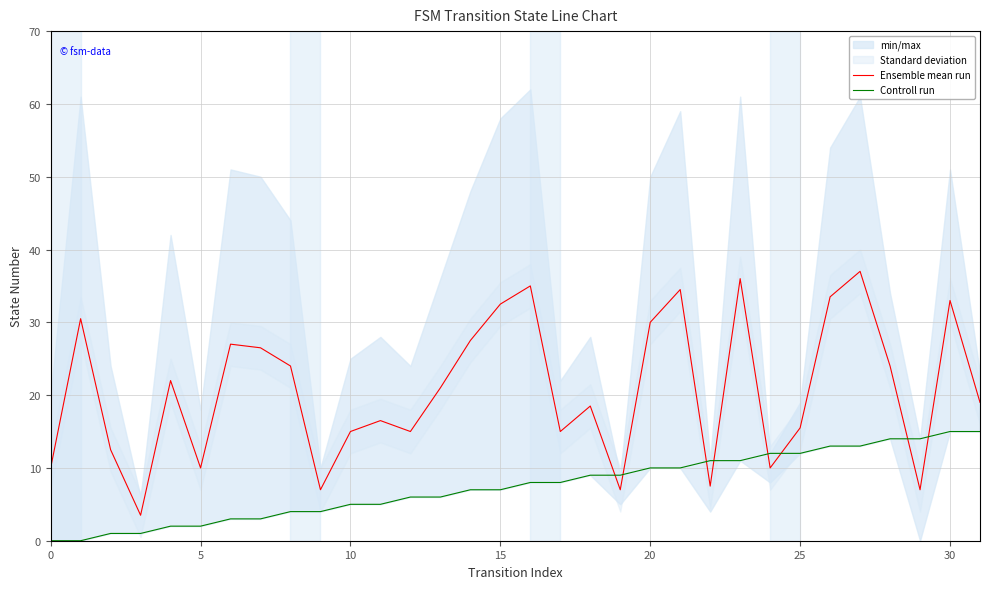

Where do Controll run and Ensemble mean run first cross each other?

18 and 19